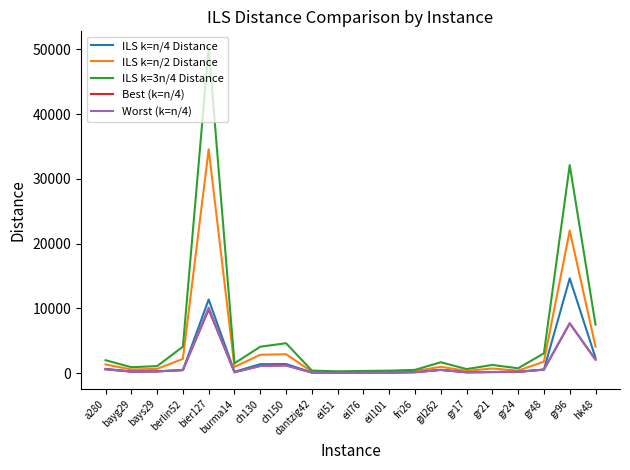

What is the lowest value of the ILS k=n/4 Distance series?

81.0